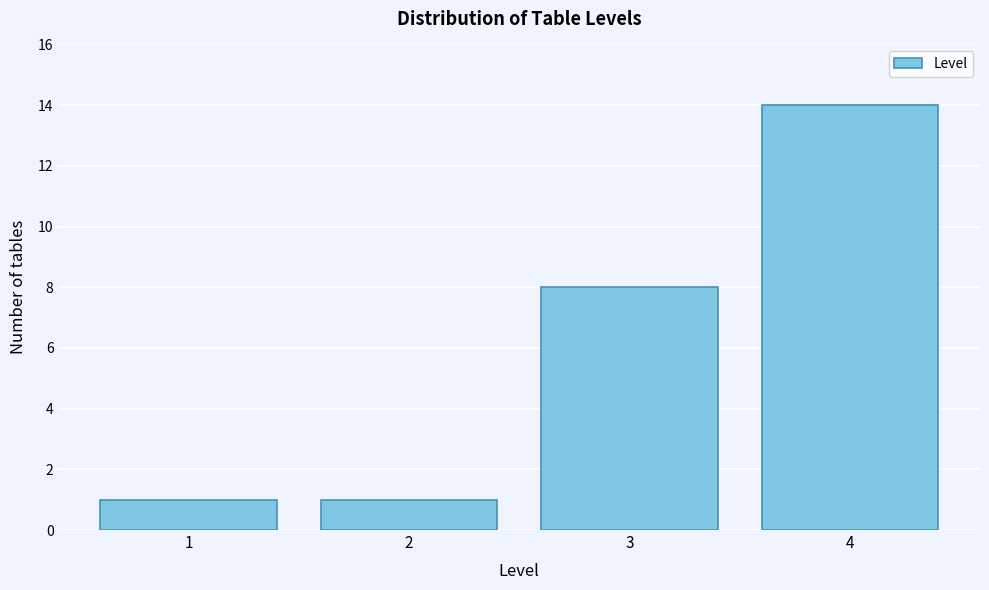

Reading right to left, what are all the values shown in this chart?

4=14	3=8	2=1	1=1